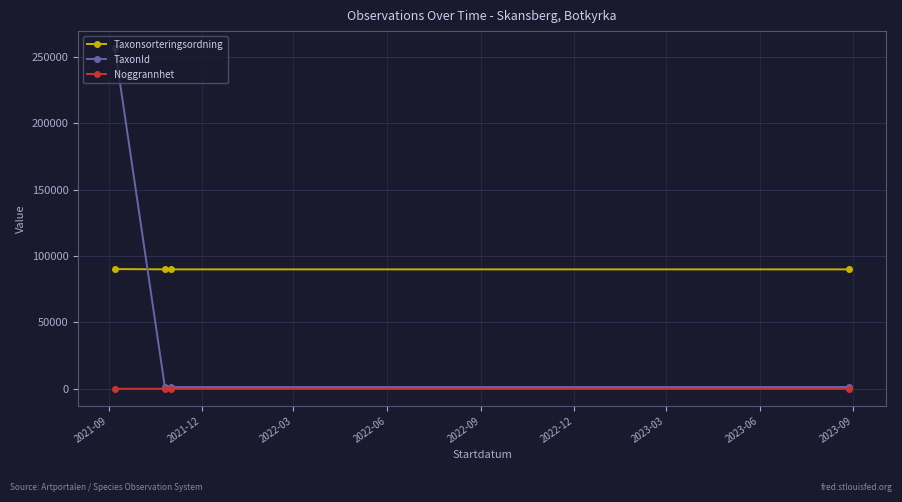

List the series in order of their peak value, lowest first.

Noggrannhet, Taxonsorteringsordning, TaxonId